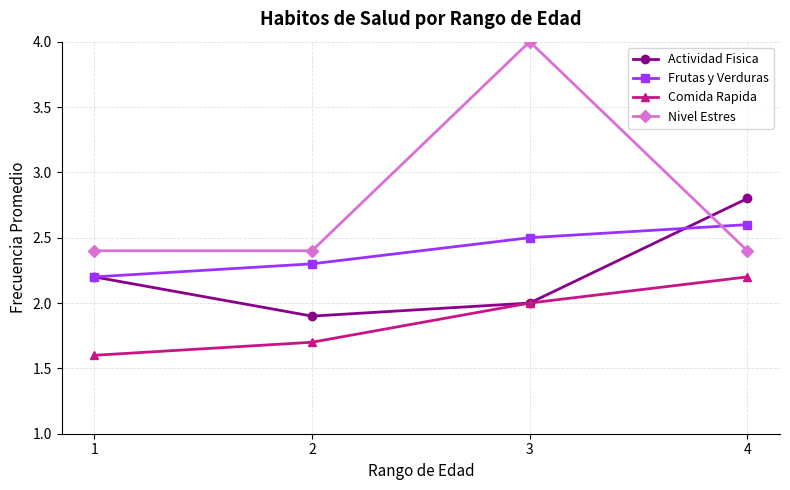

Read the Nivel Estres value at 2.

2.4